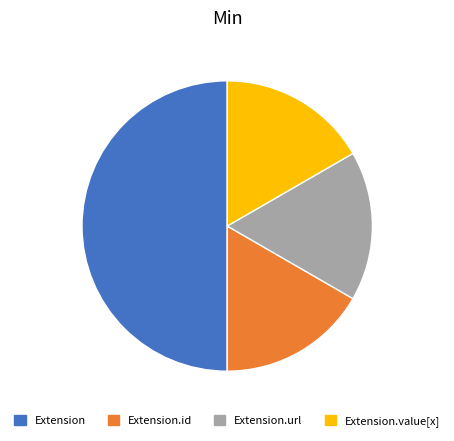

Does Extension.url account for over 50% of the chart?

No